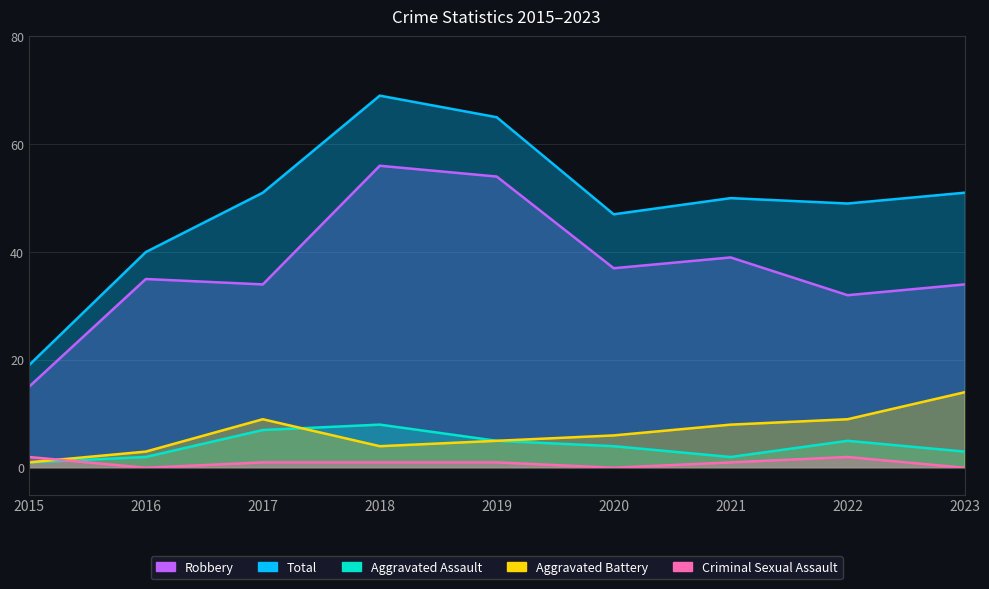

What is the sum of all Criminal Sexual Assault values?

8